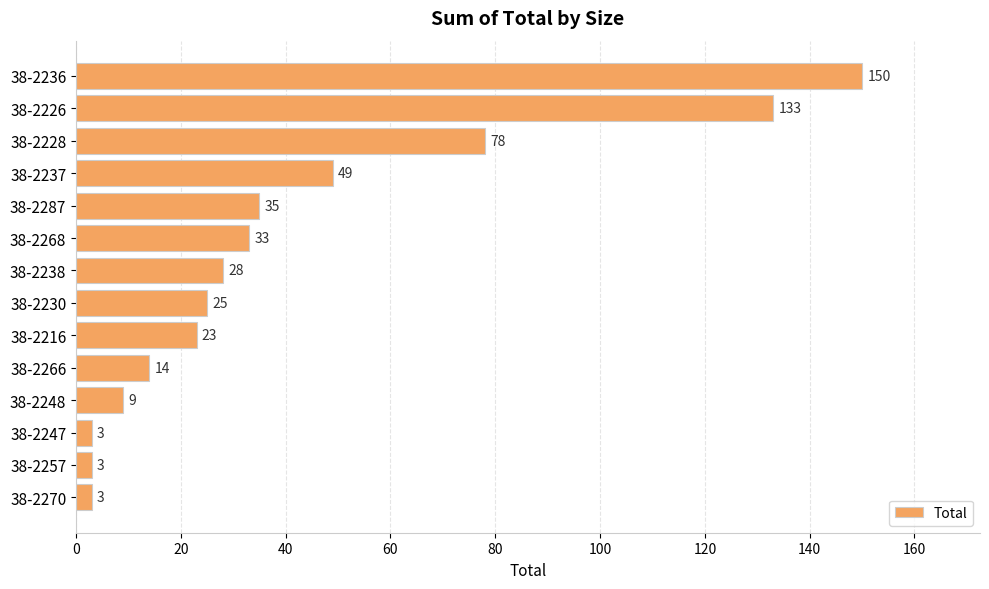

What is the minimum value shown in the chart?

3